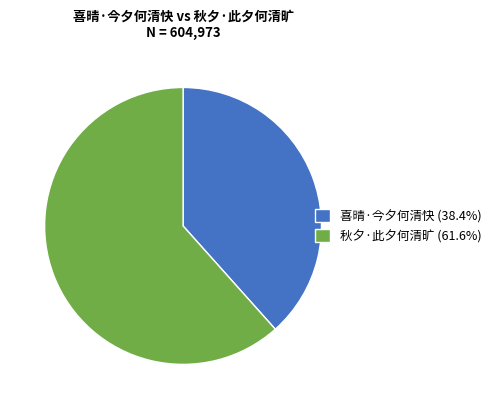

Combined, do 喜晴·今夕何清快 and 秋夕·此夕何清旷 account for over 50%?

Yes